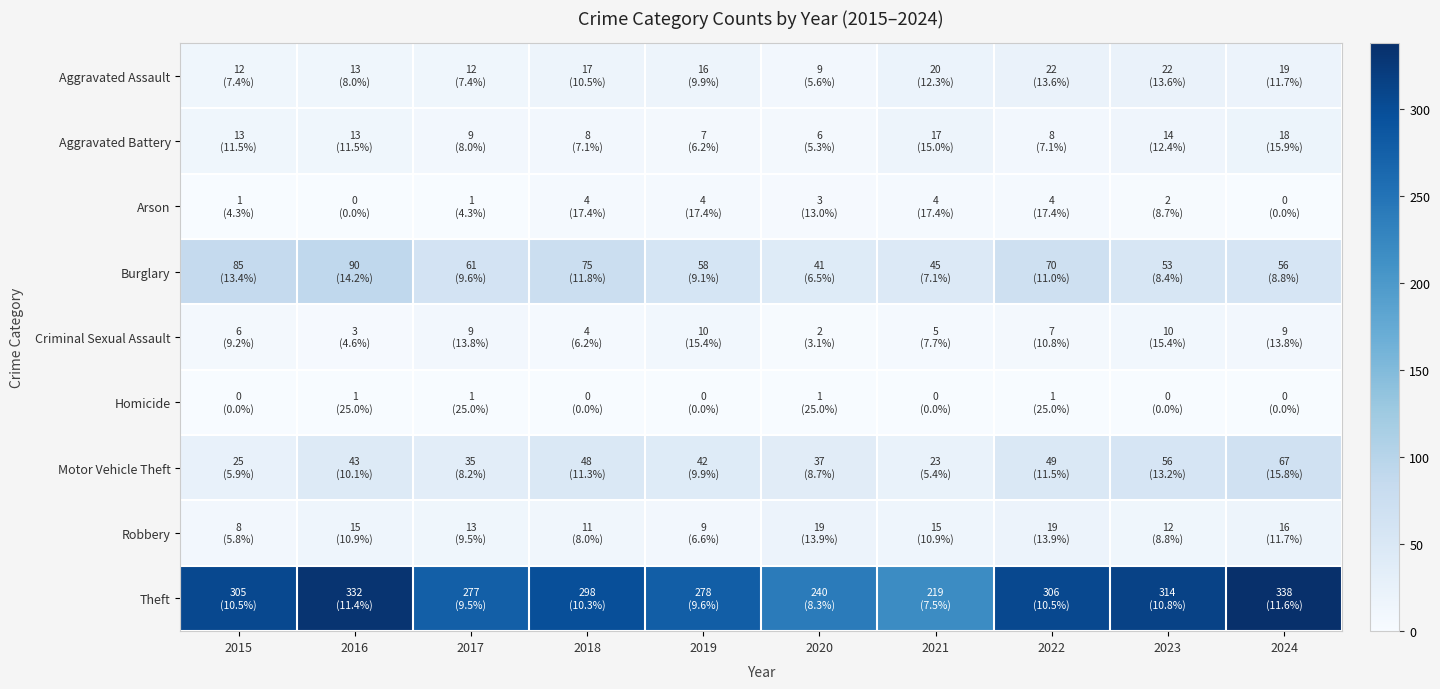

What is the greatest value displayed?

338